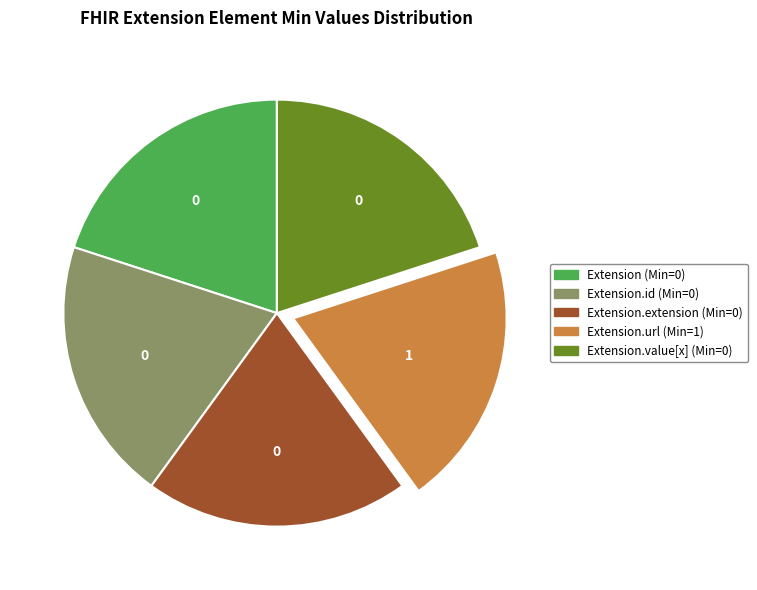

Is there any slice that represents more than half of the pie?

No